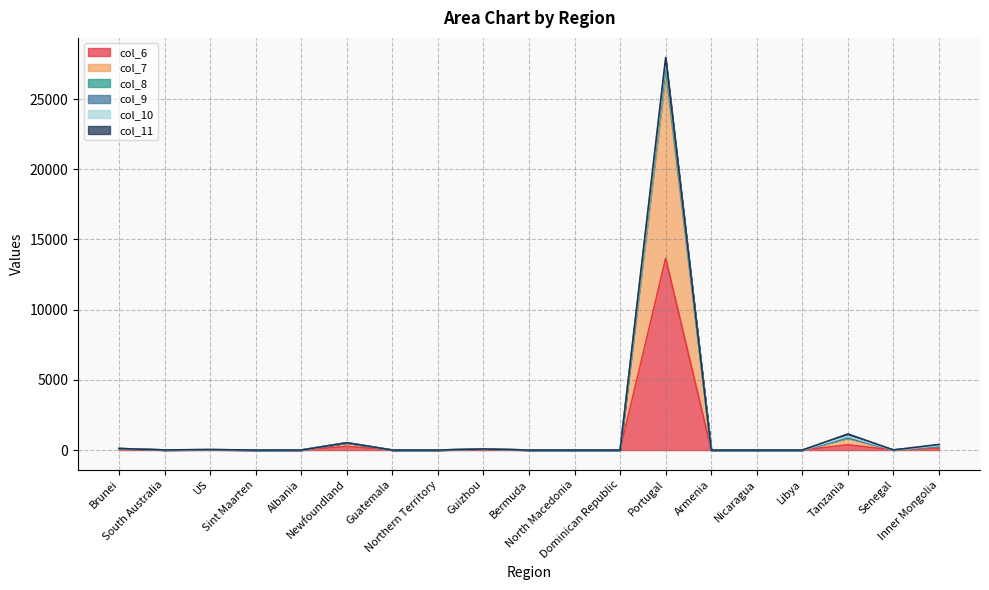

Is it true that col_6 equals 9101 at Dominican Republic?

False